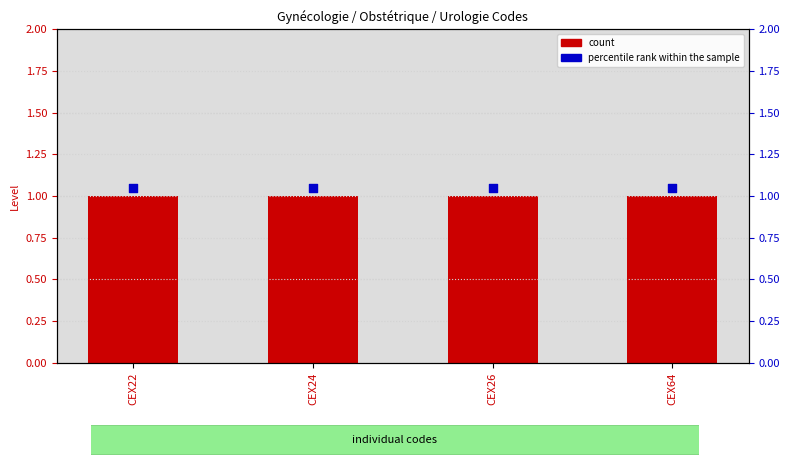

At which category is the sum across all series the highest?

CEX22